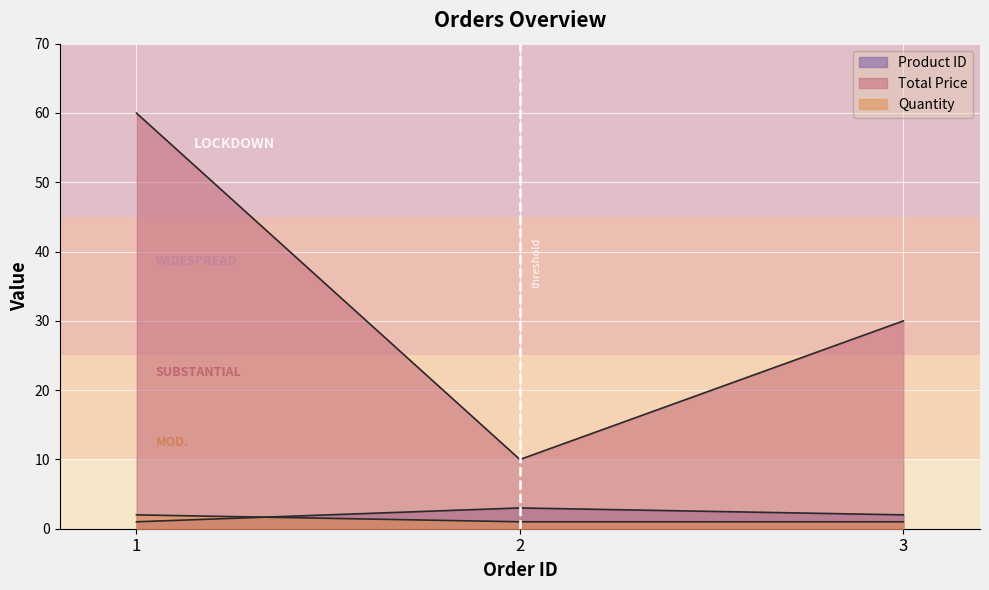

At 1, list the series in order from largest to smallest.

Total Price, Quantity, Product ID